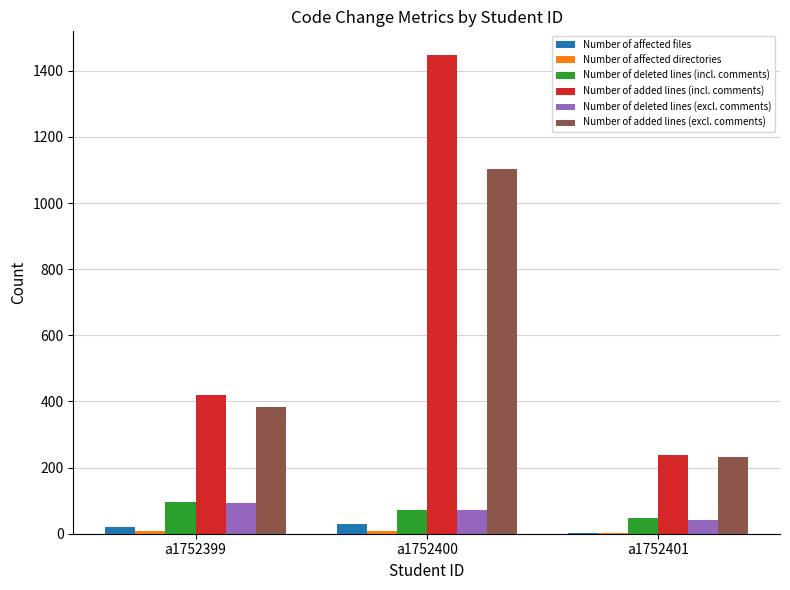

At which category is the sum across all series the highest?

a1752400